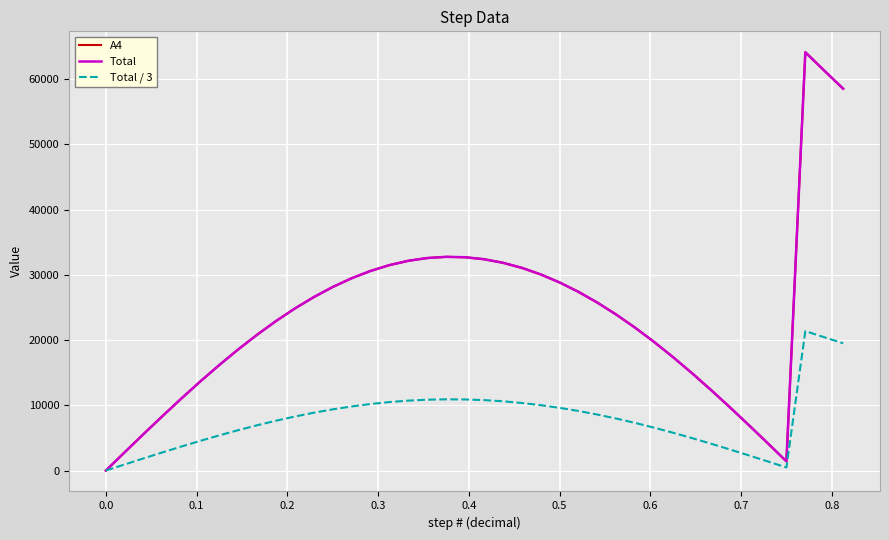

What is the sum of all Total values?

945254.0